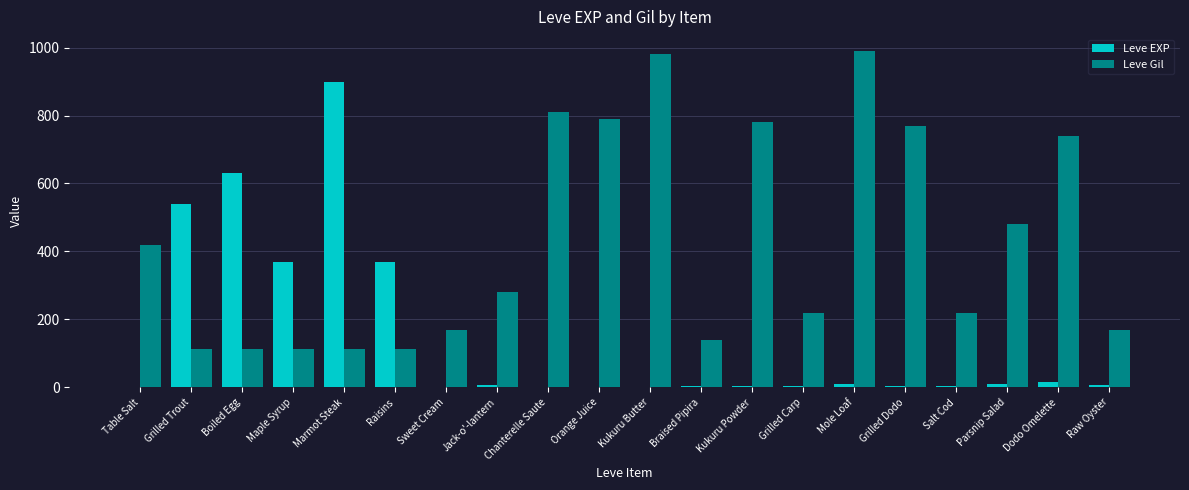

Which series has the largest total across all categories?

Leve Gil